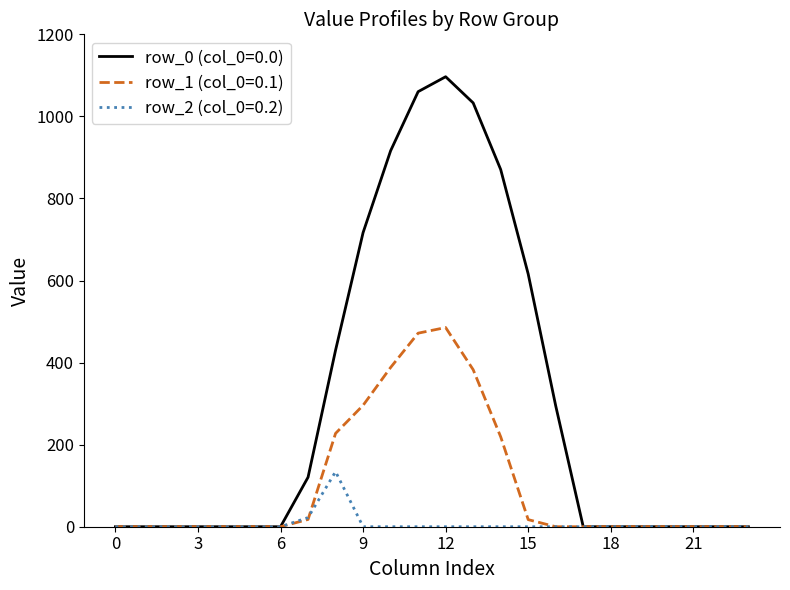

True or false: row_2 (col_0=0.2) has more than 0 points higher than both neighbors.

True